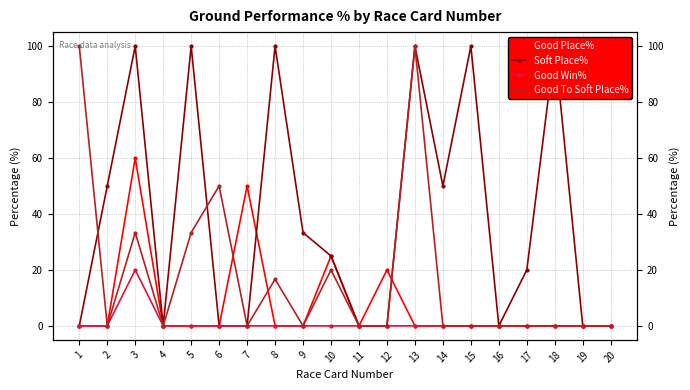

Does the chart display data point markers on the line(s)?

Yes